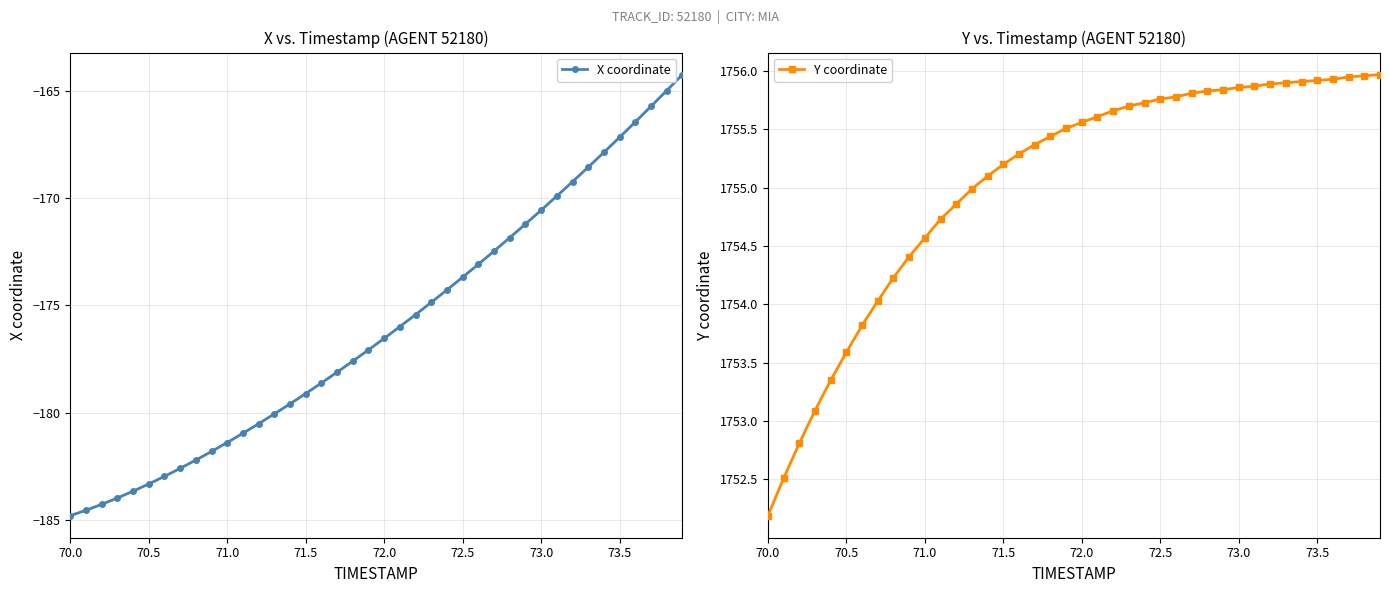

What is the average value of the Y coordinate series?

1755.0